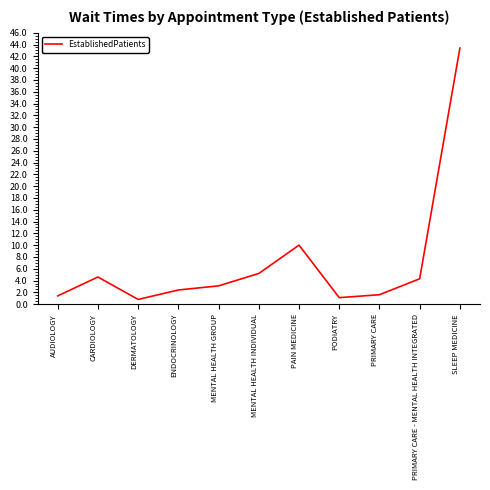

What position from the right is PODIATRY?

4